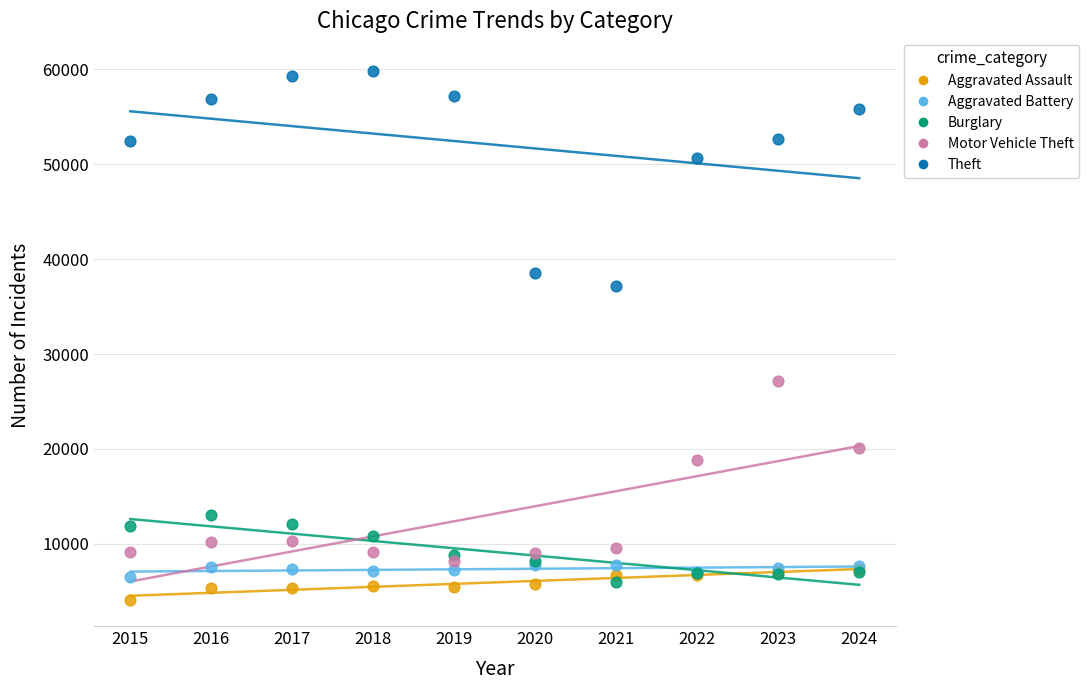

In the Theft series, what Y value is closest to 48466?

50649